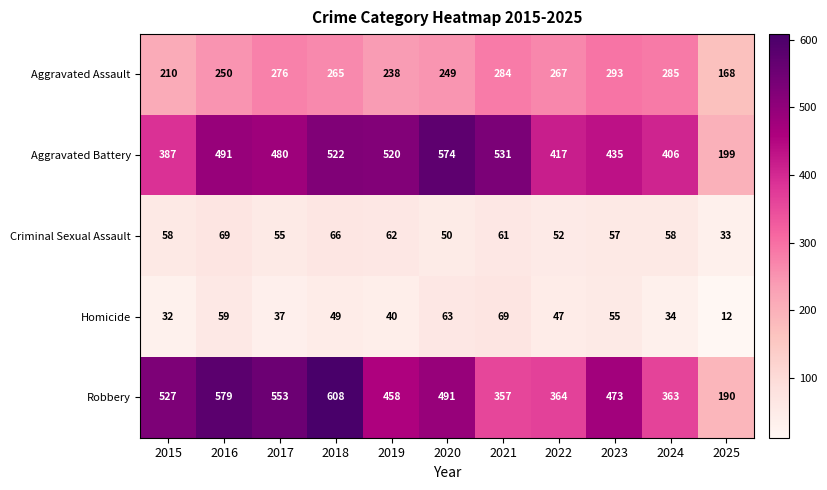

Is it true that Criminal Sexual Assault equals 102 at 2015?

False